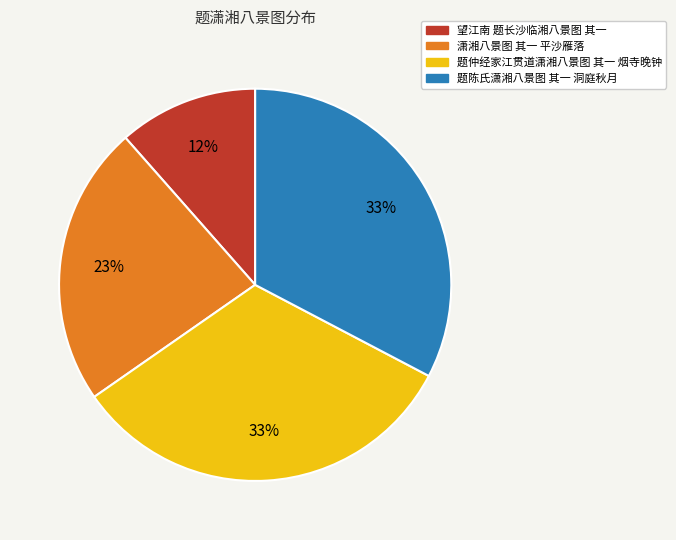

What is the smallest slice in the pie chart?

望江南 题长沙临湘八景图 其一